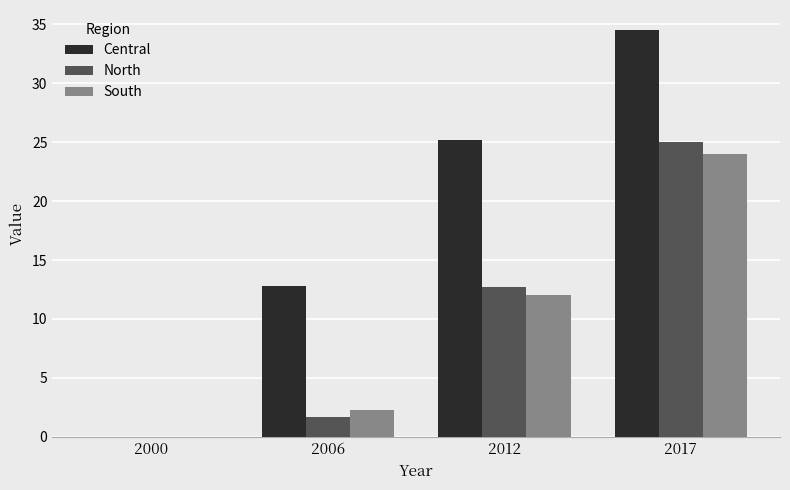

Count the number of data series in this chart.

3